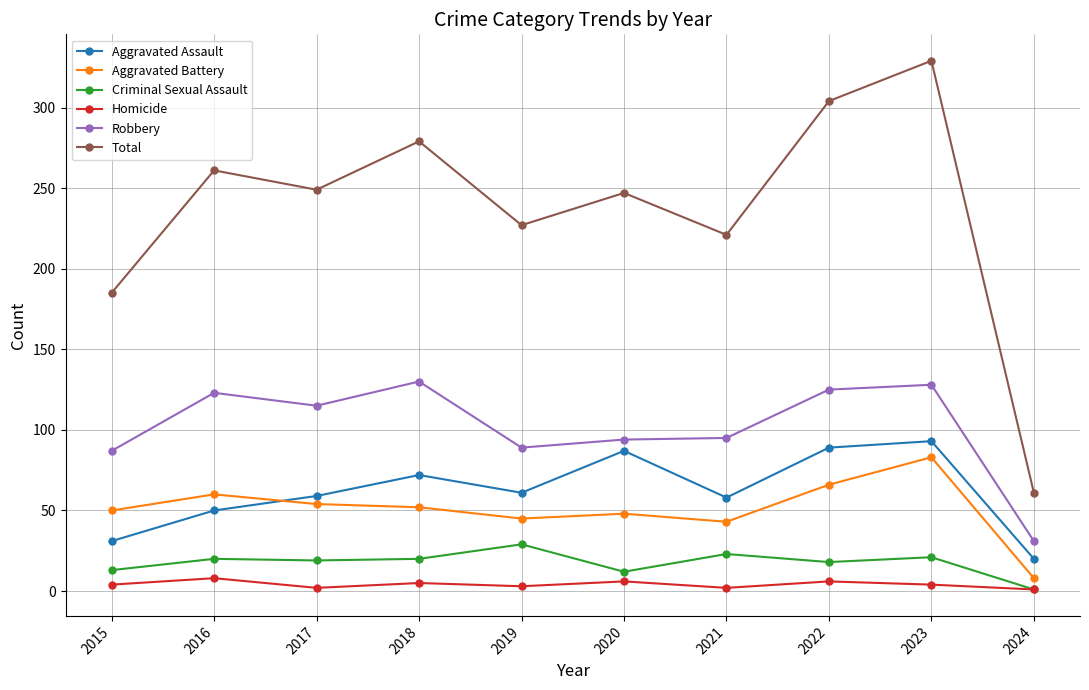

Is the value of Total at 2023 greater than the value of Robbery at 2022?

Yes